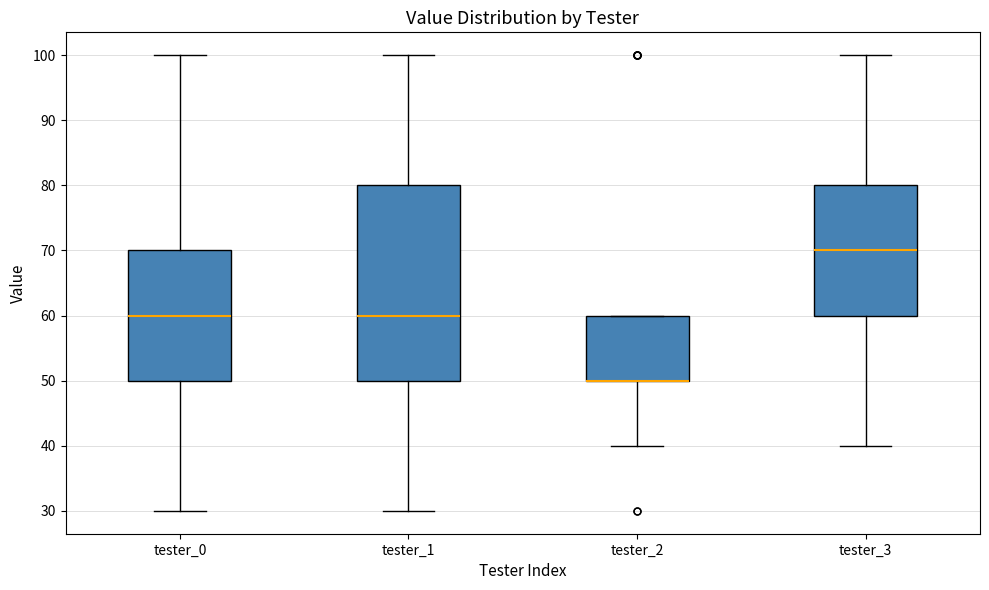

Where does the median line of the box for tester_1 sit on the y-axis? The values are not printed on the chart, so give them approximately, as read against the axis.

60